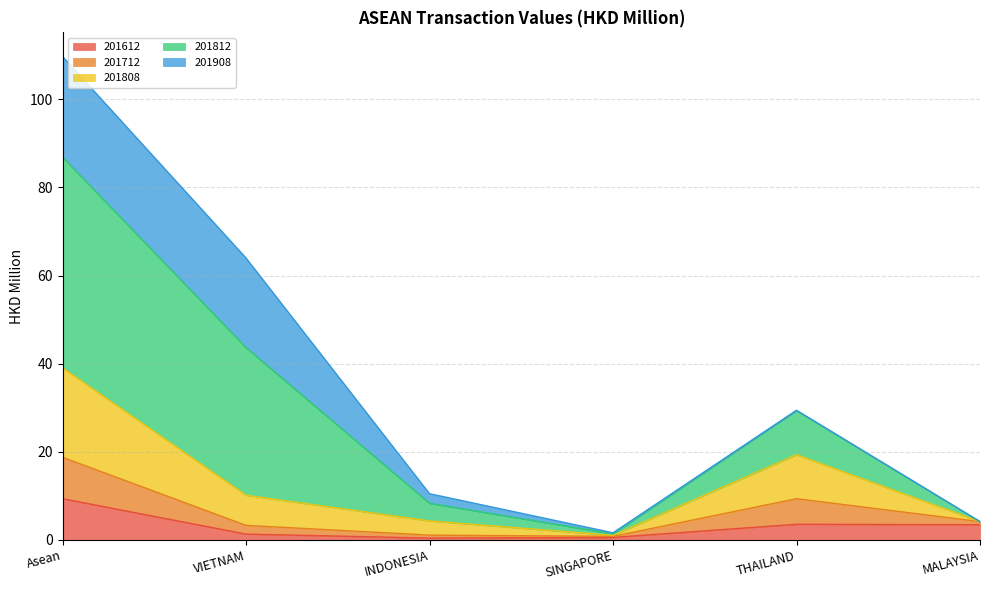

Is it true that 201612 equals 3.6 at THAILAND?

True